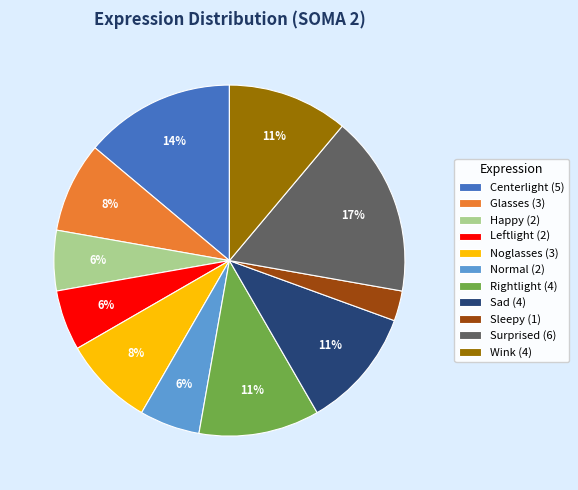

Which category has the biggest portion of the pie?

Surprised